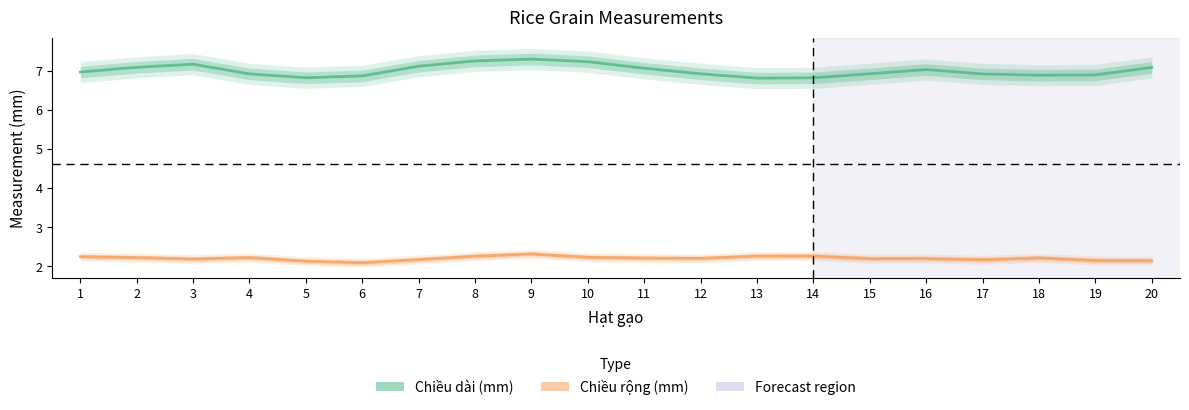

What is the difference between the maximum and second lowest values in the Chiều rộng (mm) series?

0.2